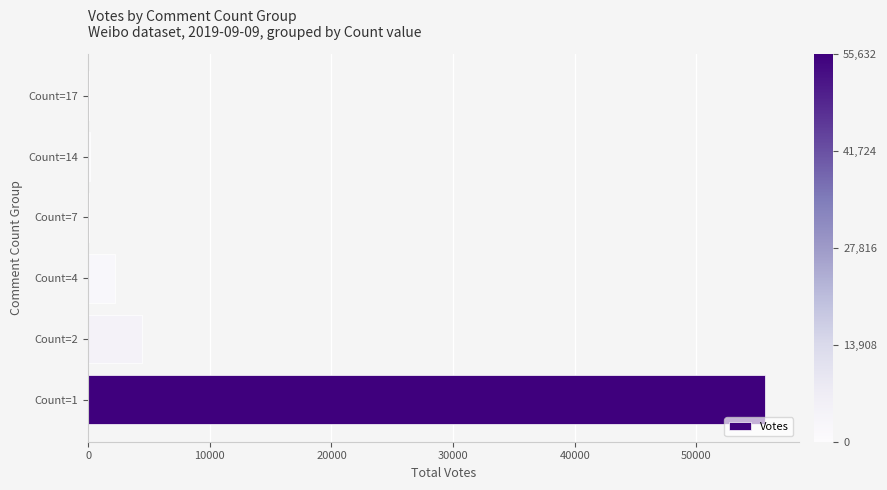

What is the sum of all values?

62542